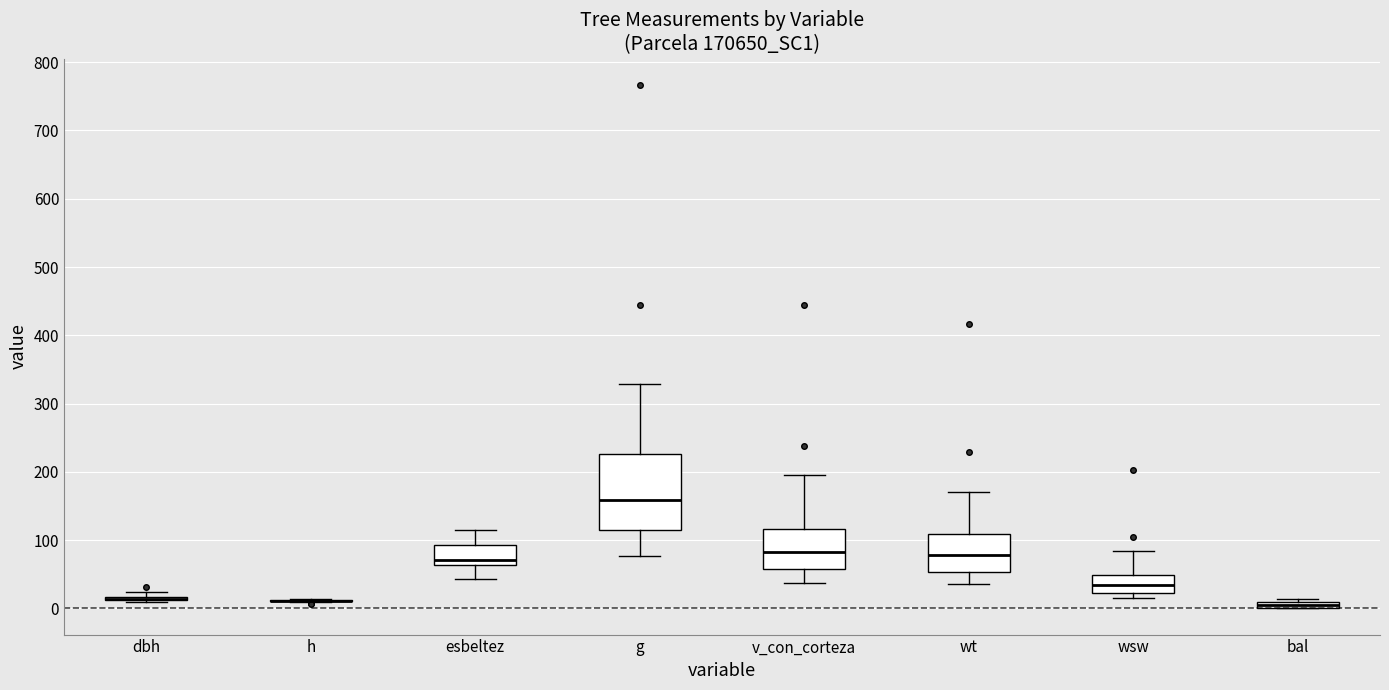

Comparing the boxes themselves (not the whiskers), which one is the tallest?

g